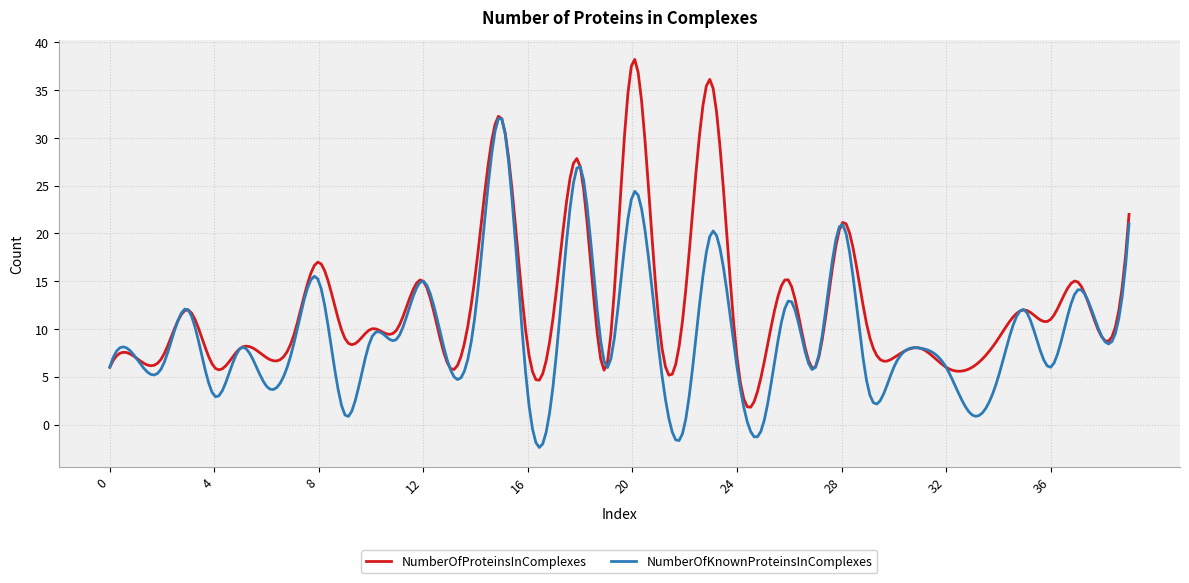

How many lines are shown in the chart?

2